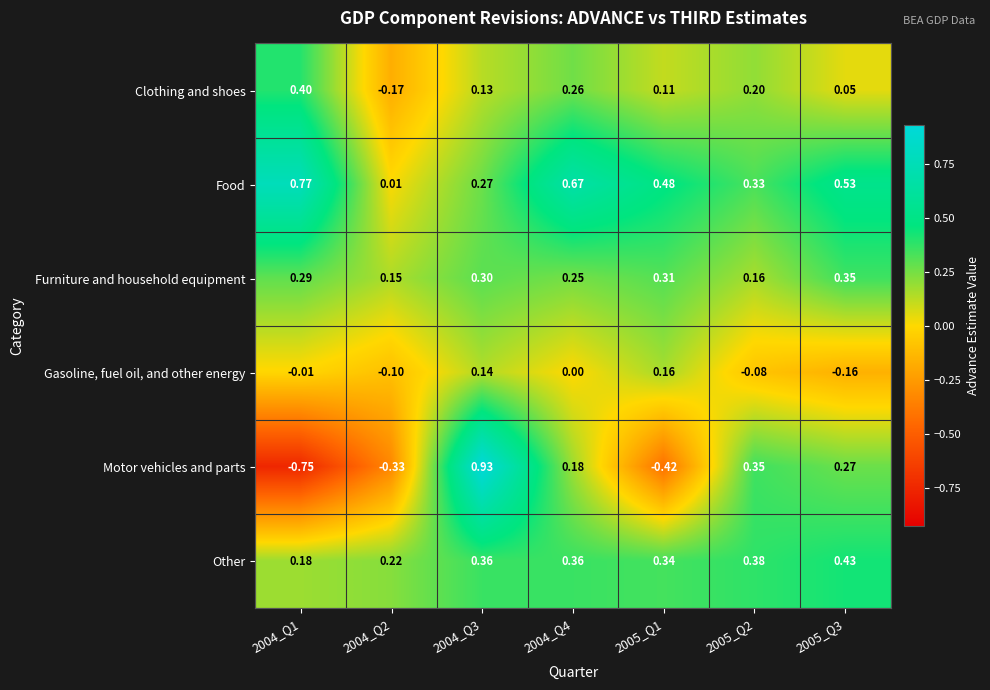

Between 2004_Q1 and 2005_Q3, which series saw the biggest shift?

Motor vehicles and parts